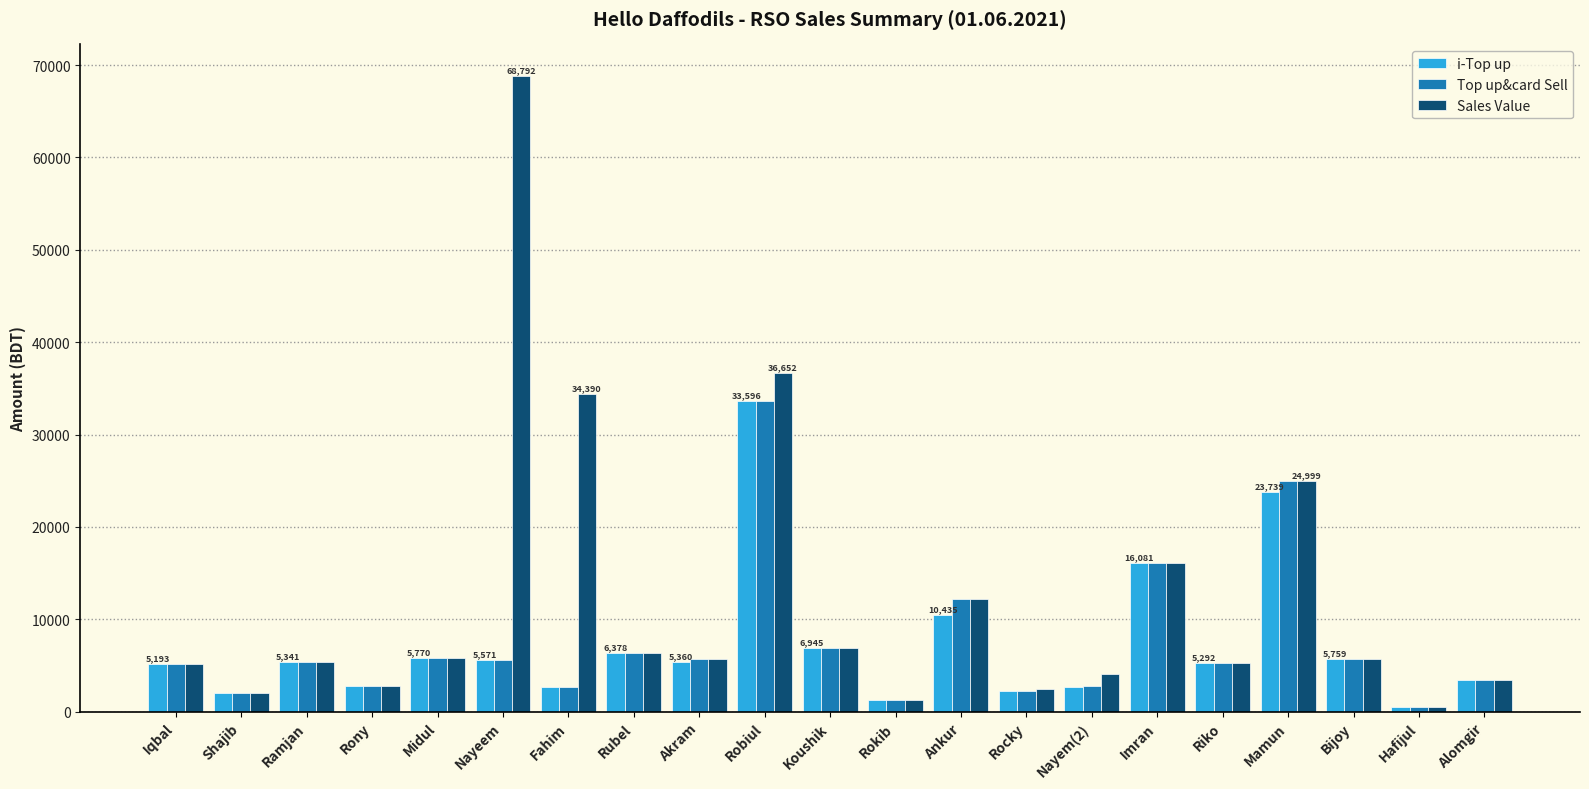

Where is Top up&card Sell nearest to the value 17055?

Imran